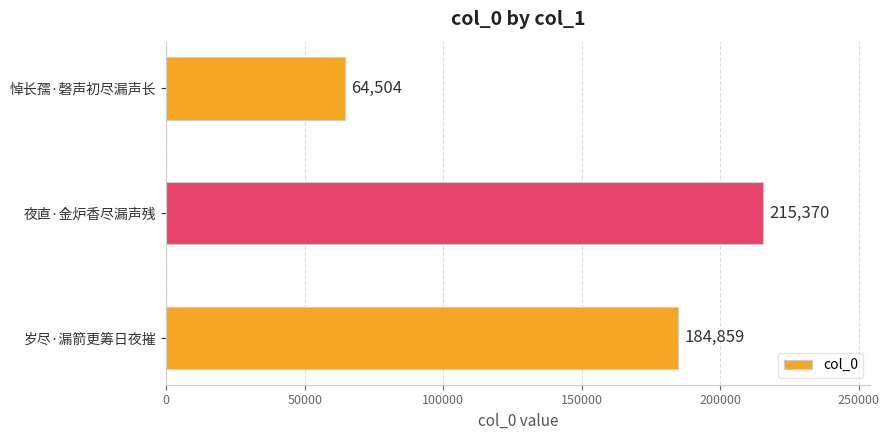

Reading bottom to top, extract all data points from this chart.

184859	215370	64504